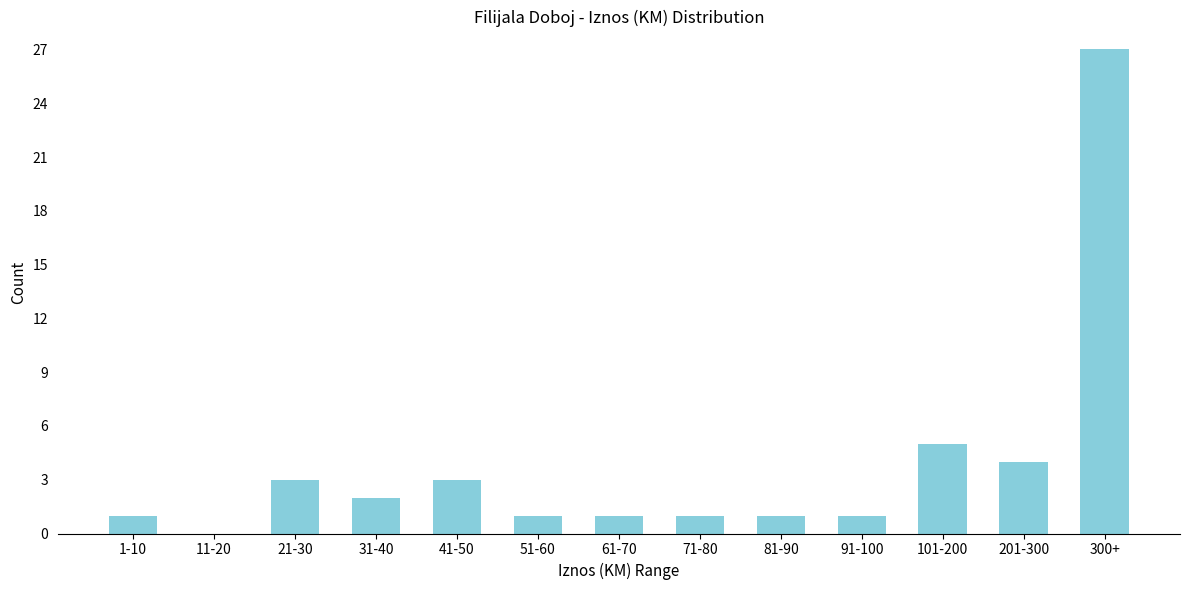

Reading left to right, extract all data points from this chart.

1-10=1	11-20=0	21-30=3	31-40=2	41-50=3	51-60=1	61-70=1	71-80=1	81-90=1	91-100=1	101-200=5	201-300=4	300+=27